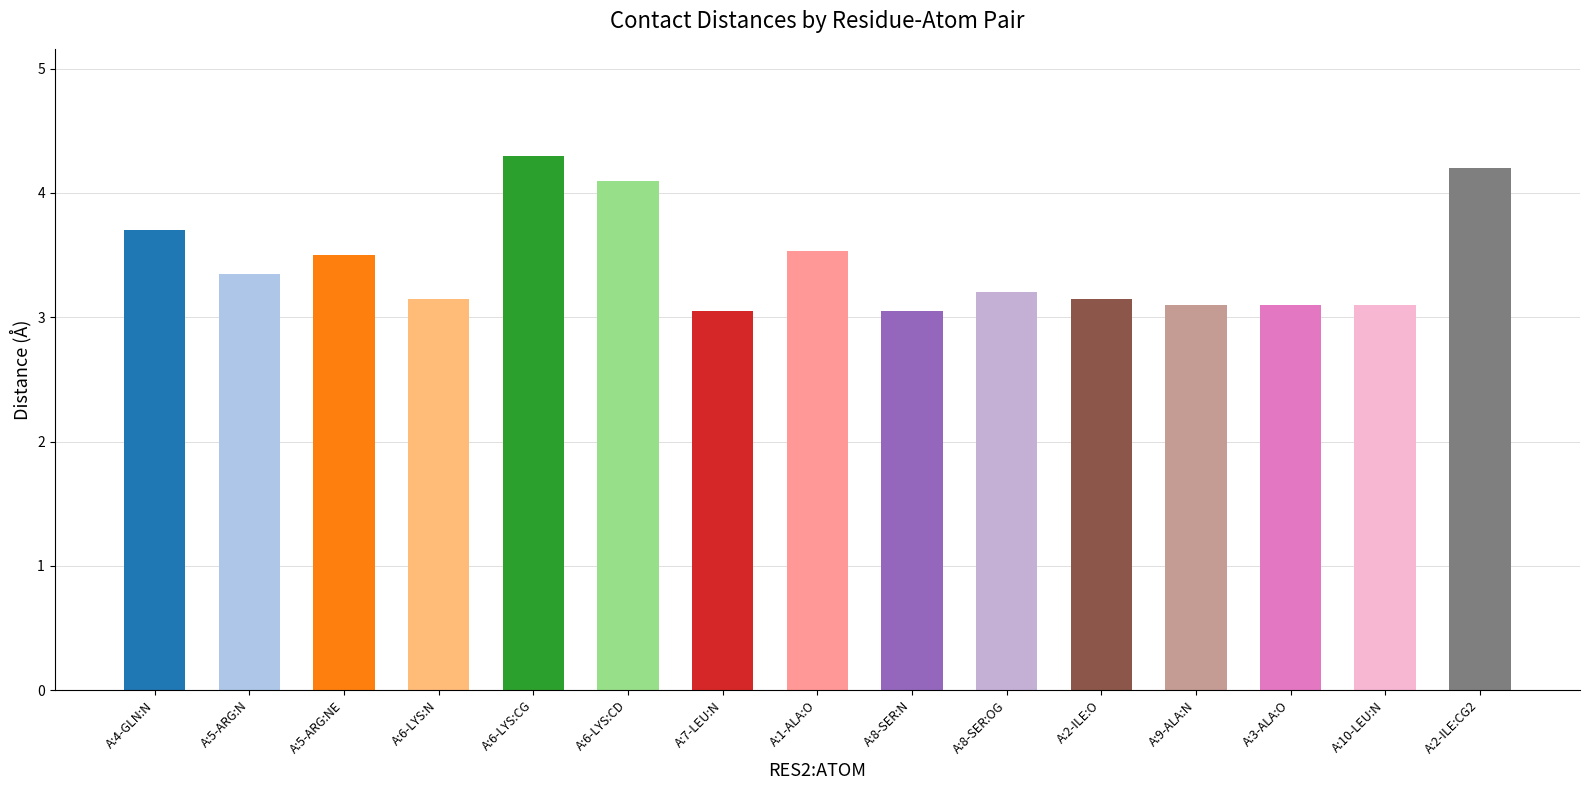

The value at A:2-ILE:O is 1.2. True or false?

False